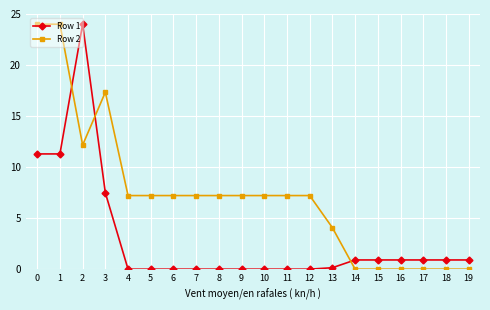

How many intersections are there between Row 1 and Row 2?

3